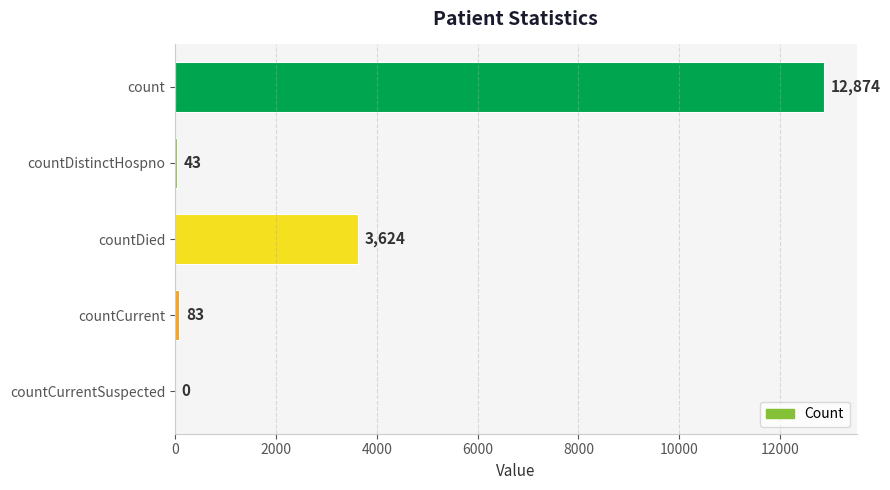

Reading top to bottom, extract all data points from this chart.

count=12874	countDistinctHospno=43	countDied=3624	countCurrent=83	countCurrentSuspected=0